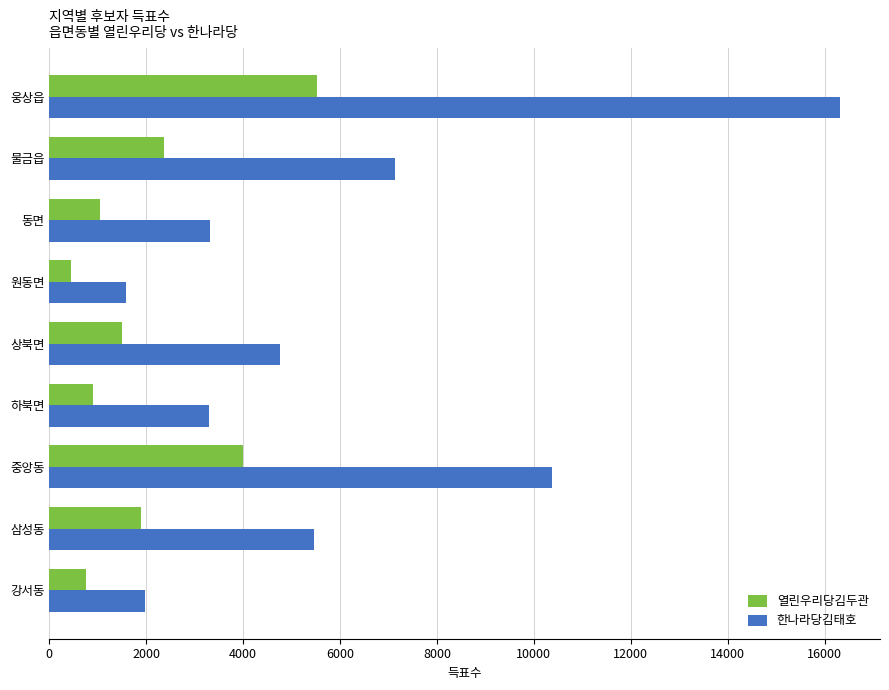

The value of 한나라당김태호 at 상북면 is 2833. True or false?

False